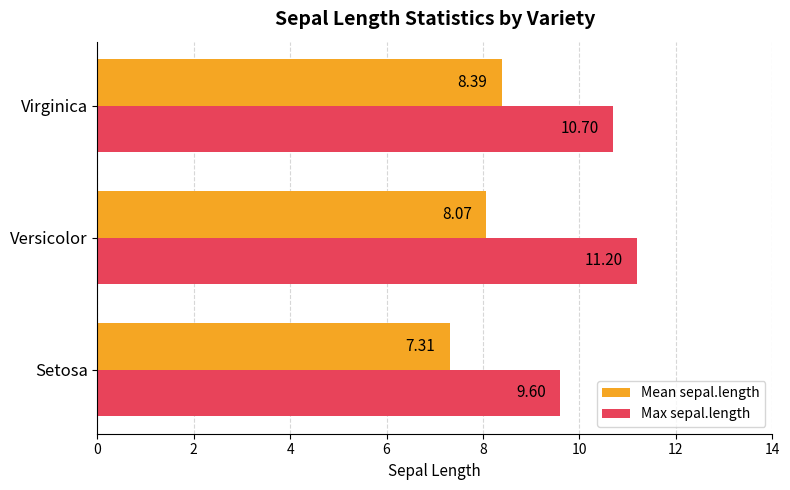

Which series has the widest spread of values?

Max sepal.length